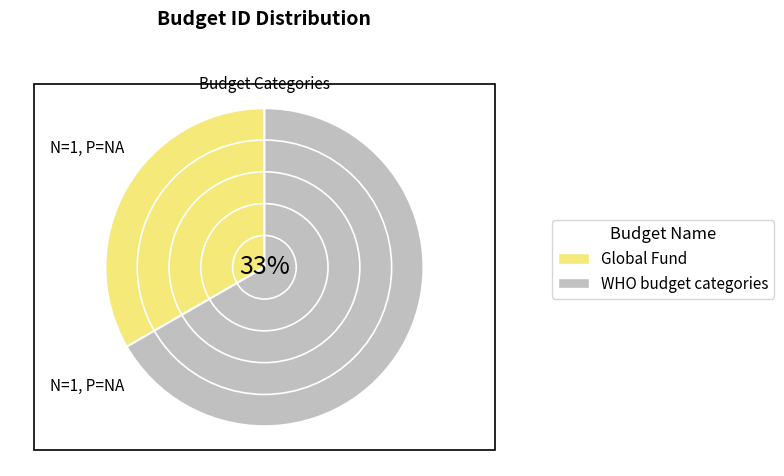

How many segments does this pie chart have?

2